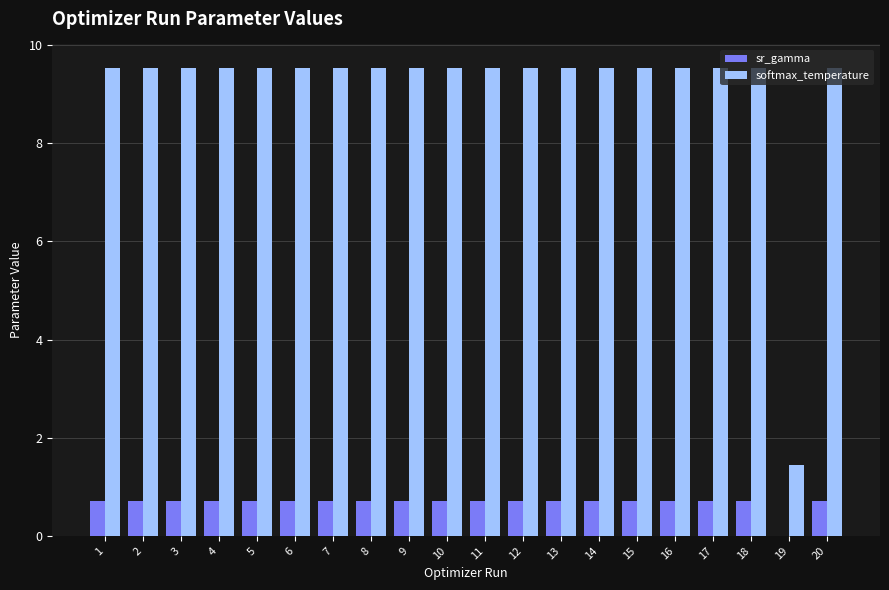

What is the maximum value for sr_gamma?

0.7